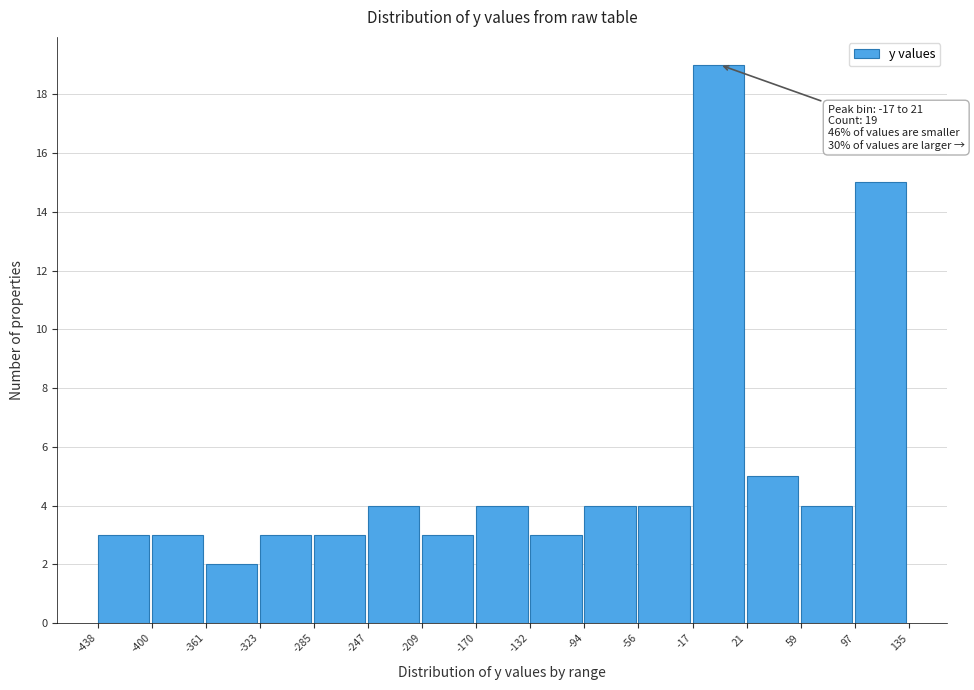

Which range on the x-axis has the tallest bar?

-17 to 21